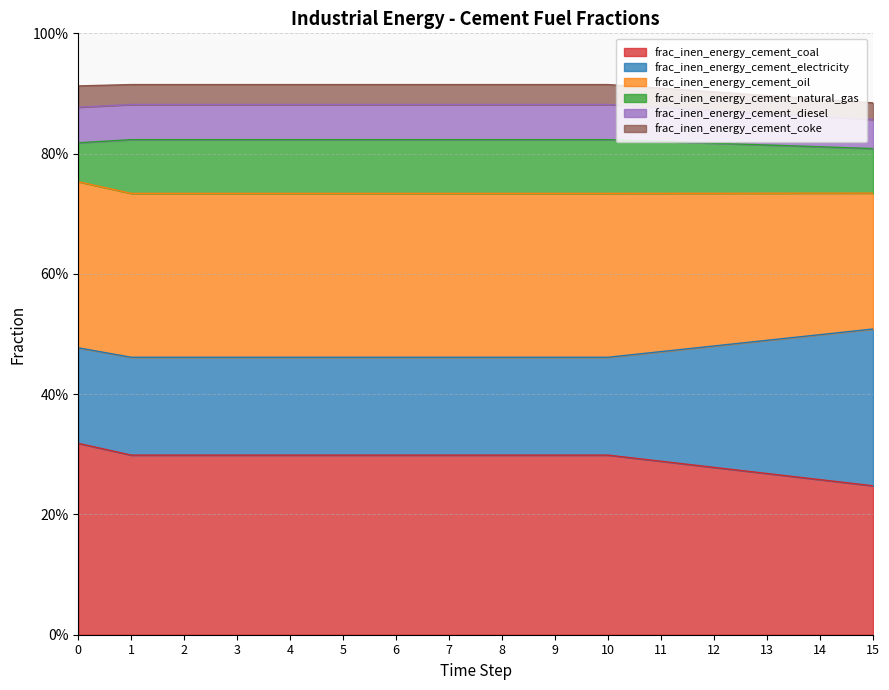

What are all the series names shown in the legend?

frac_inen_energy_cement_coal, frac_inen_energy_cement_electricity, frac_inen_energy_cement_oil, frac_inen_energy_cement_natural_gas, frac_inen_energy_cement_diesel, frac_inen_energy_cement_coke